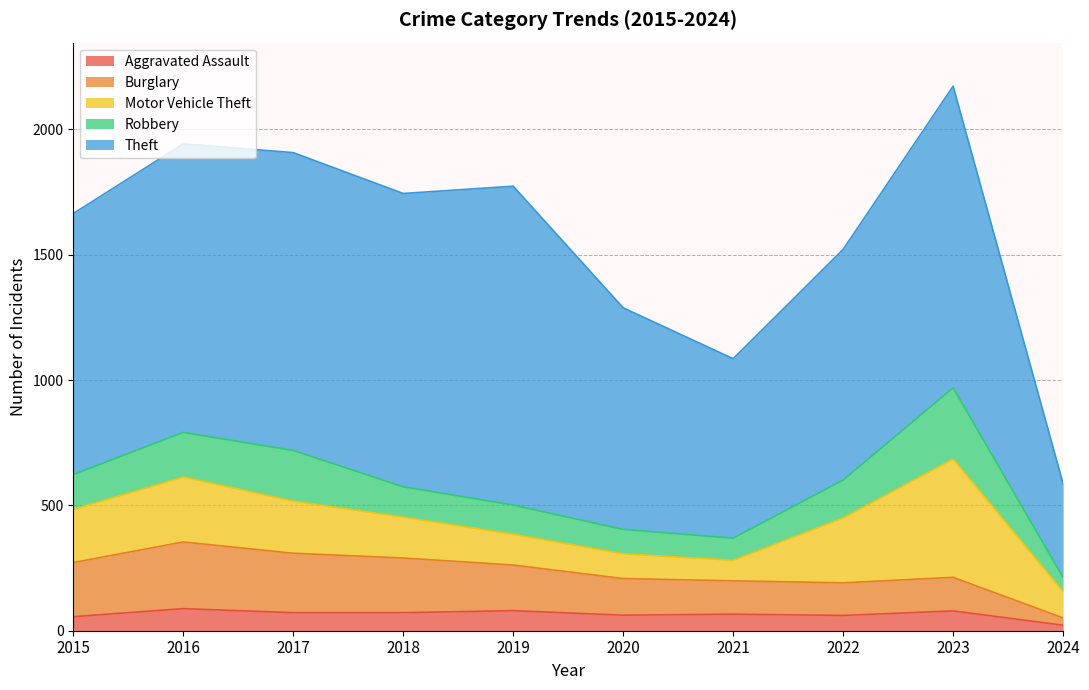

At which category does Aggravated Assault reach its first local peak?

2016